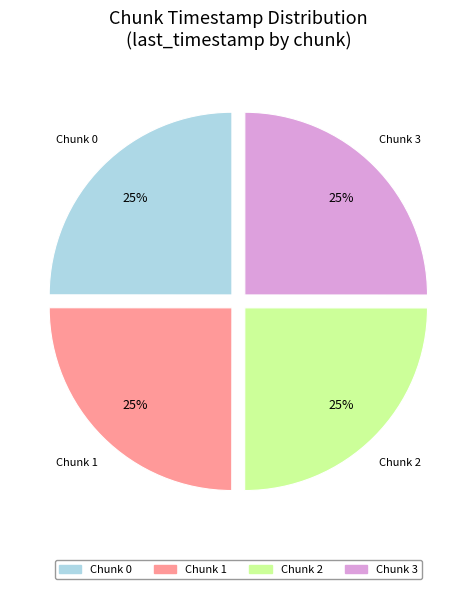

Is Chunk 1 the majority of the pie?

No